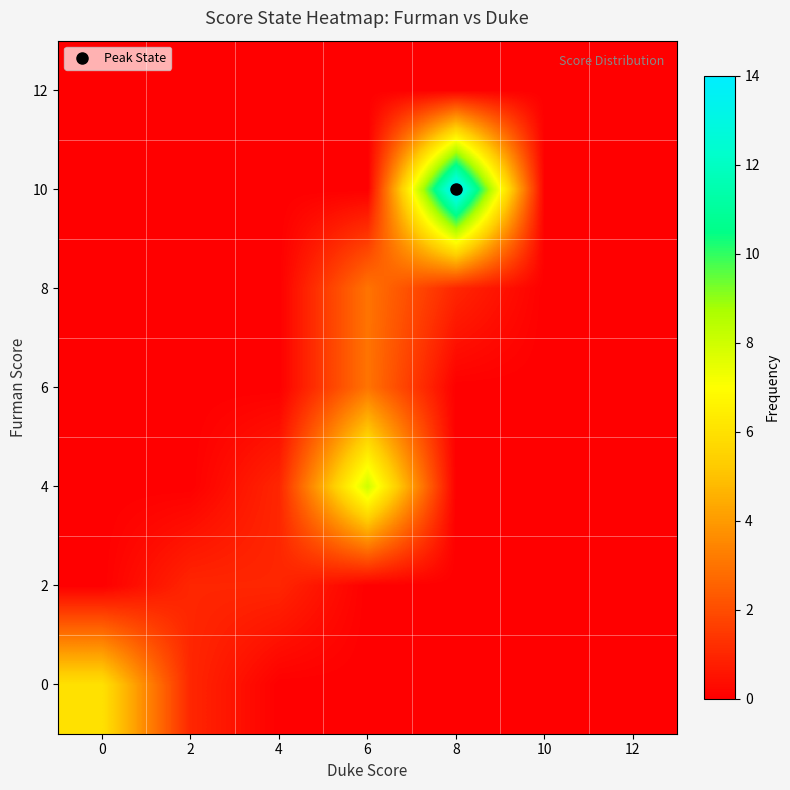

Reading right to left, list all the values displayed in this chart.

0: 12=0	10=0	8=0	6=0	4=0	2=1	0=6
2: 12=0	10=0	8=0	6=0	4=1	2=1	0=0
4: 12=0	10=0	8=0	6=8	4=1	2=0	0=0
6: 12=0	10=0	8=0	6=3	4=0	2=0	0=0
8: 12=0	10=0	8=1	6=3	4=0	2=0	0=0
10: 12=0	10=0	8=14	6=0	4=0	2=0	0=0
12: 12=0	10=0	8=0	6=0	4=0	2=0	0=0